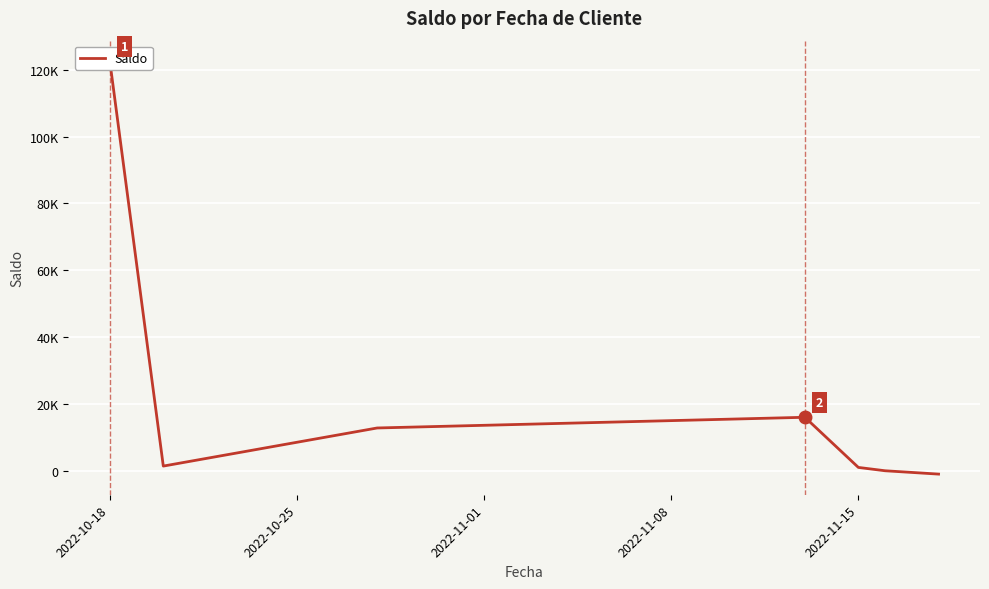

What is the difference between the second highest and second lowest values?

16000